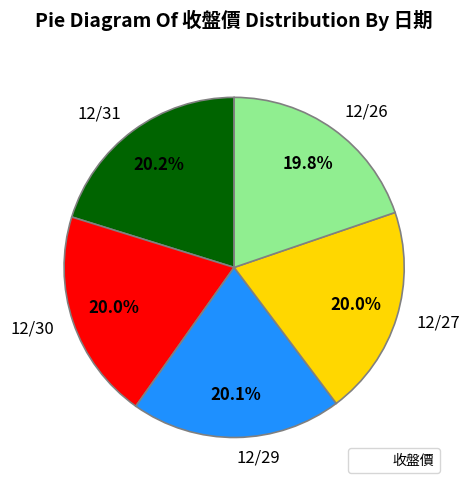

To the nearest percent, what is the combined percentage of 12/26 and 12/31?

40%